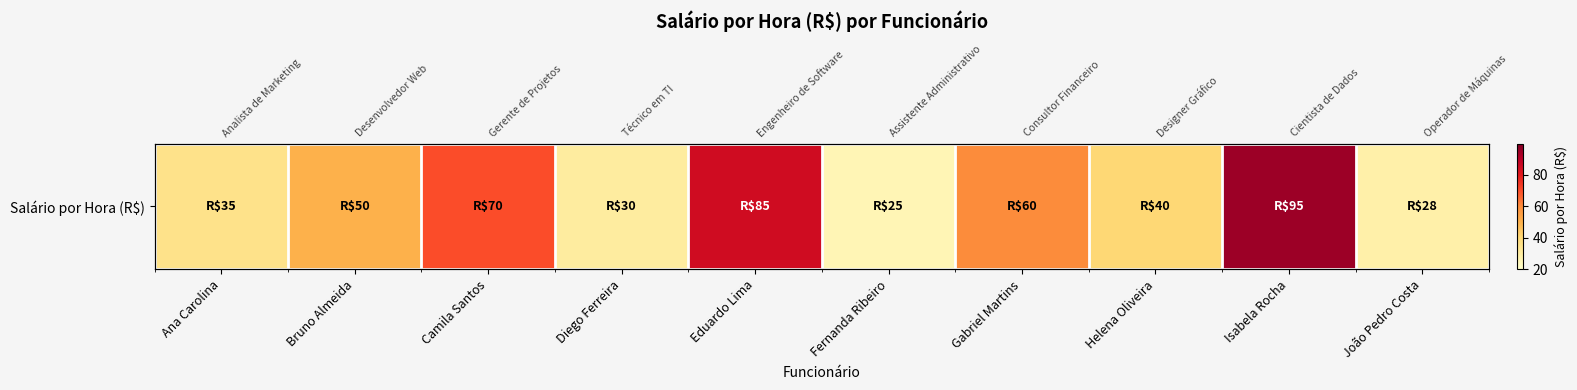

Is it true that the value at Ana Carolina is 35?

True